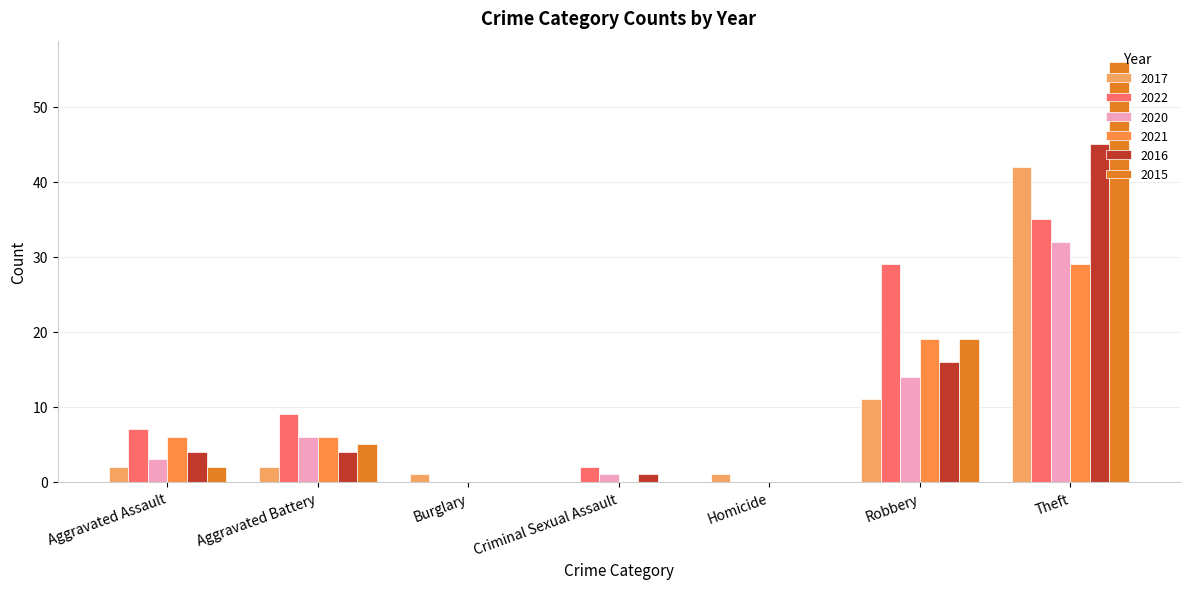

Which series has the largest range (max minus min)?

2015